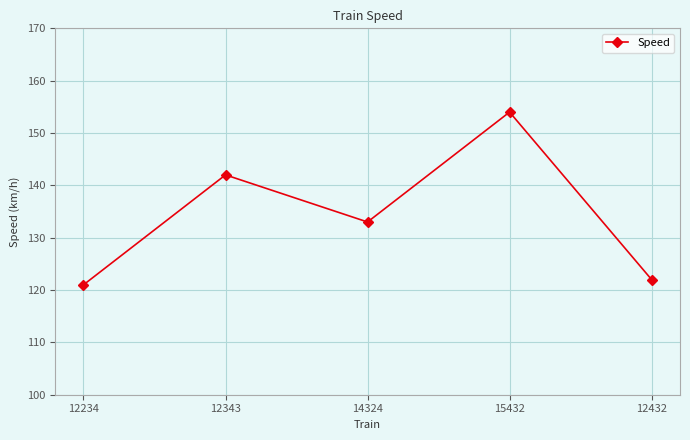

Where is the first local minimum?

14324